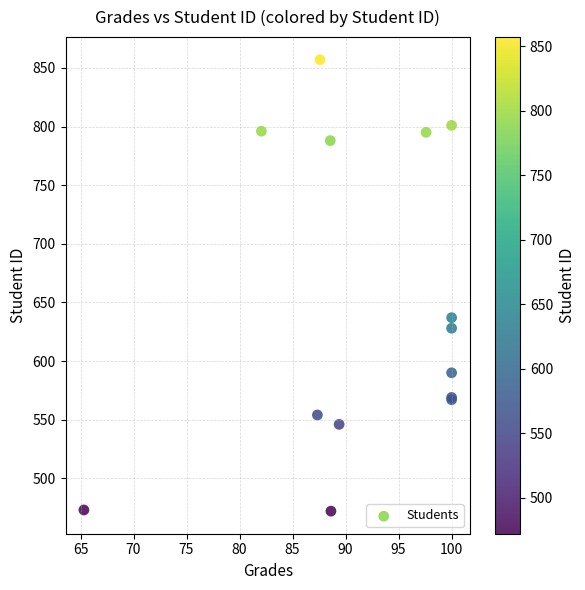

What Y value in the scatter plot is closest to 664?

637